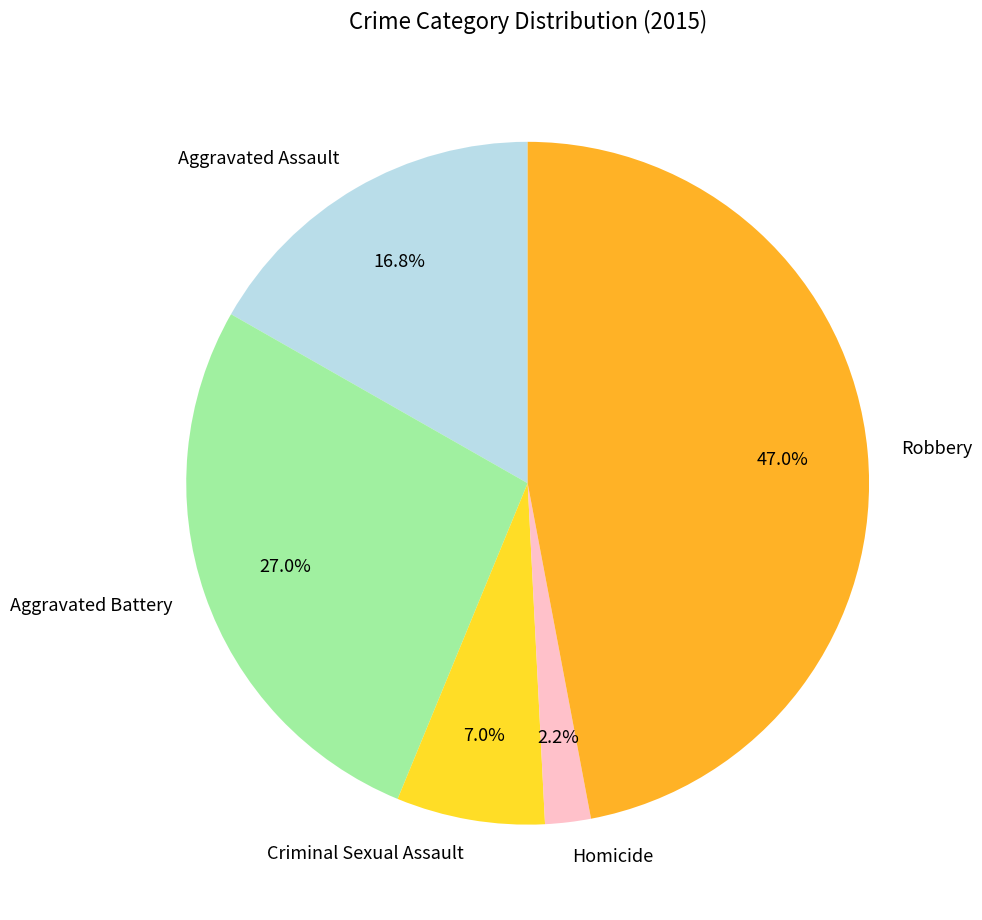

How many segments does this pie chart have?

5